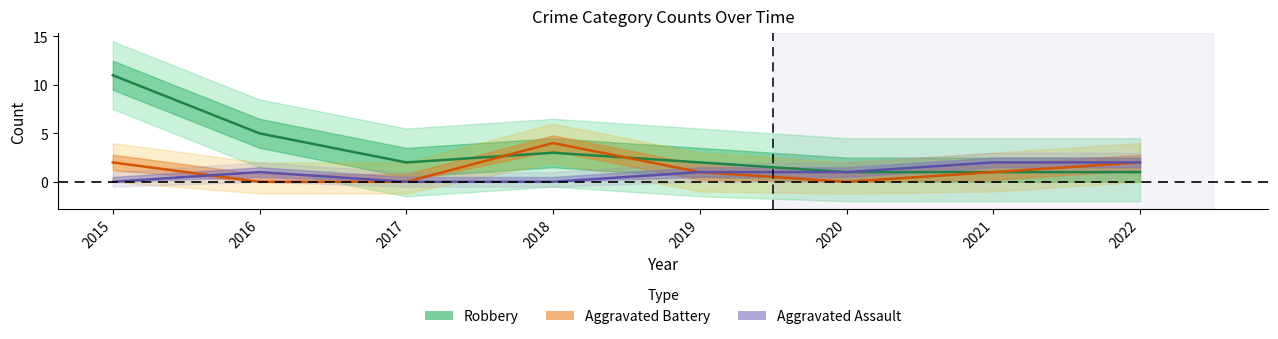

Reading left to right, transcribe all the data shown in this chart.

Robbery: 11	5	2	3	2	1	1	1
Aggravated Battery: 2	0	0	4	1	0	1	2
Aggravated Assault: 0	1	0	0	1	1	2	2